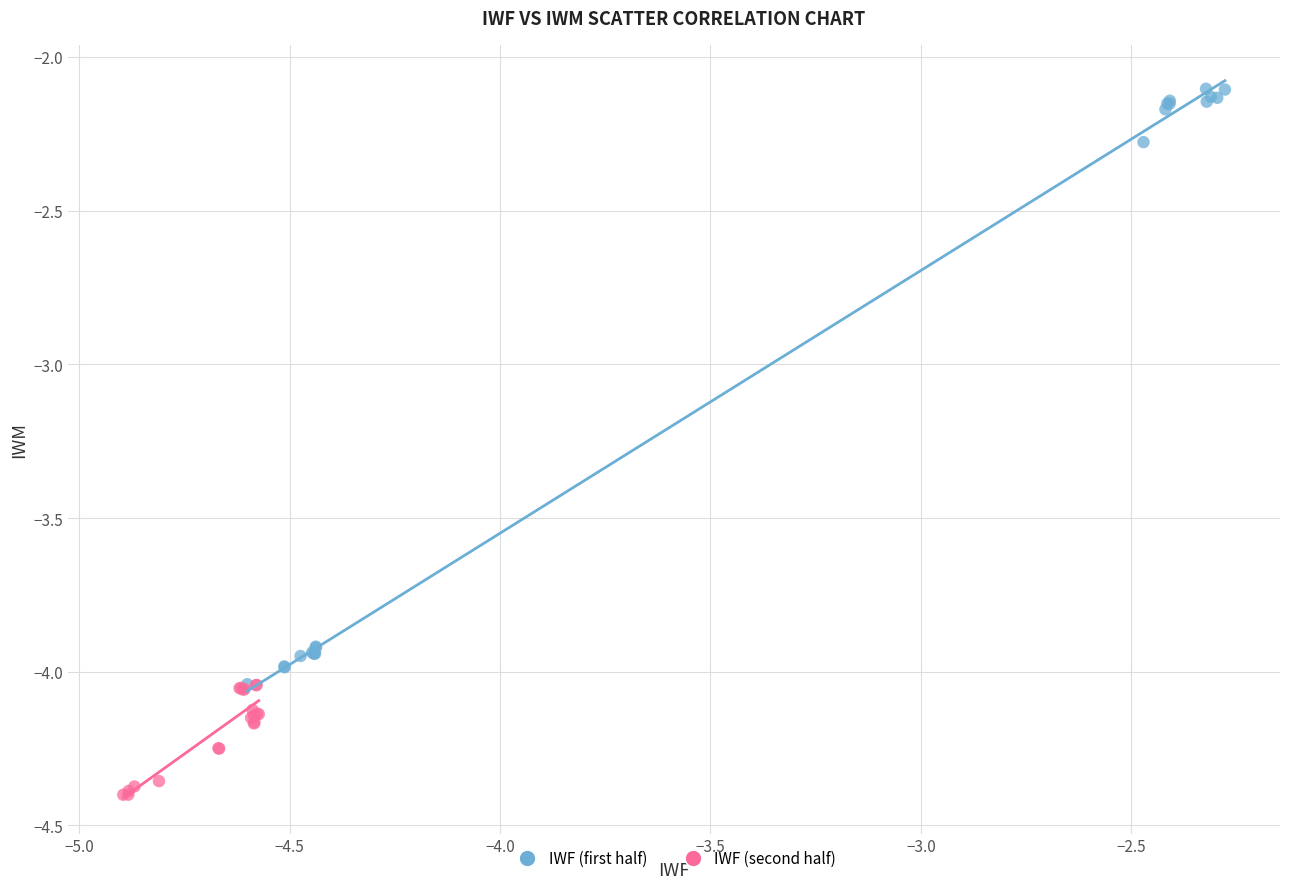

Which series has the largest Y range (max minus min)?

IWF (first half)